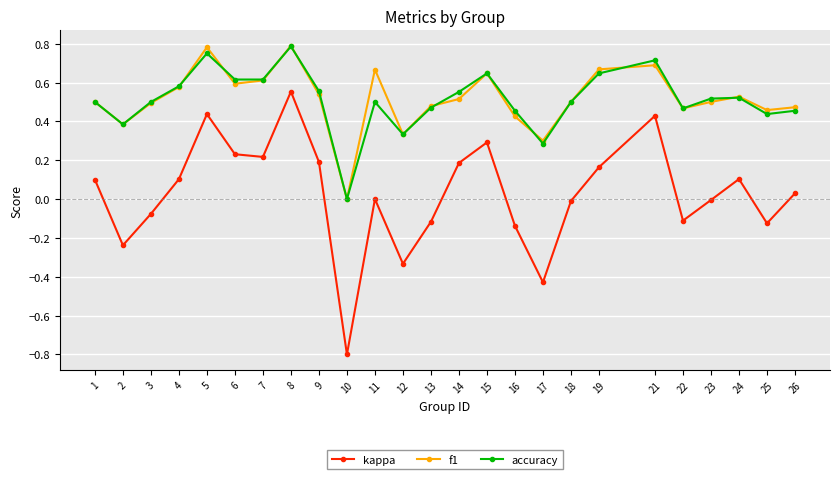

True or false: f1 and accuracy cross at least once.

True